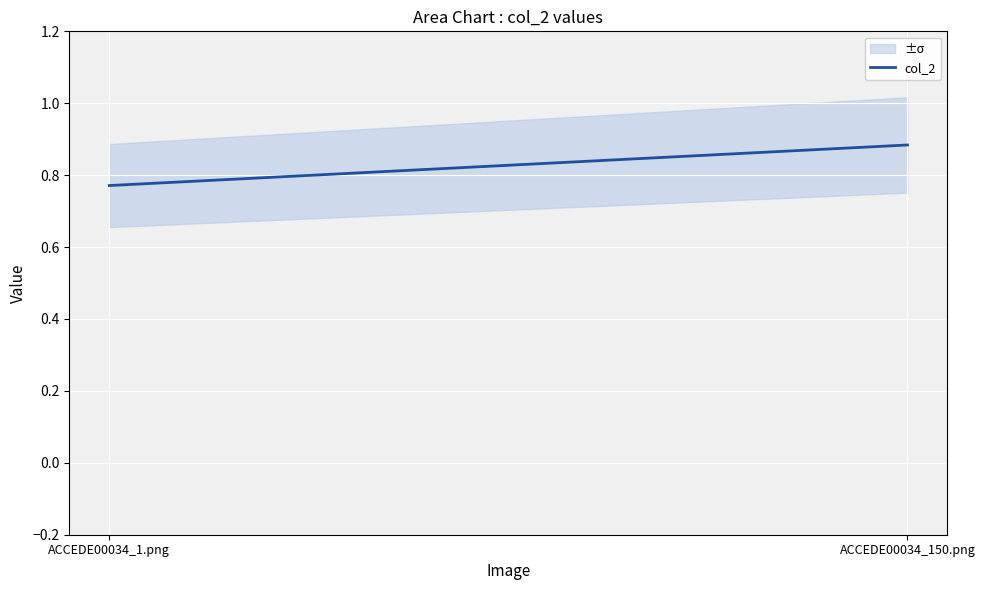

At which category does the chart reach its peak across all series?

ACCEDE00034_150.png